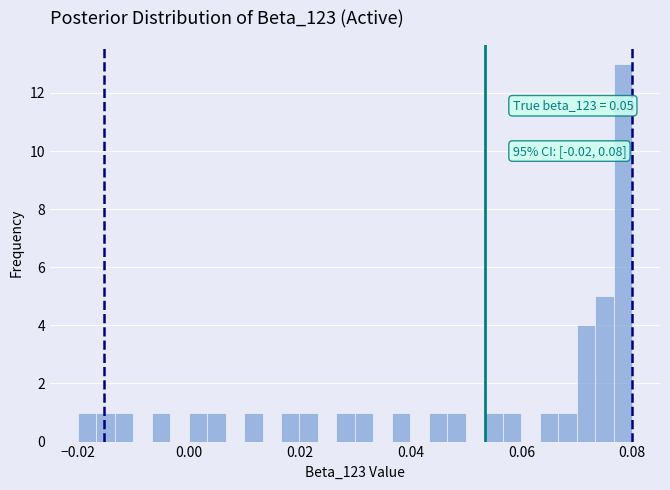

Read against the x-axis, roughly where is the centre of the tallest bar?

0.078